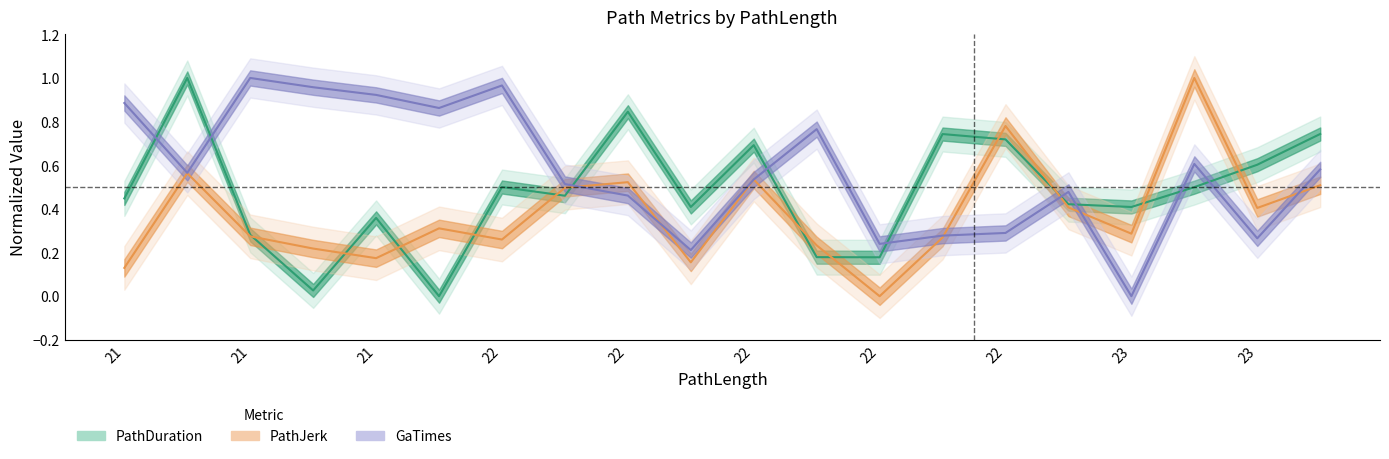

At which category does PathDuration reach its first local peak?

21